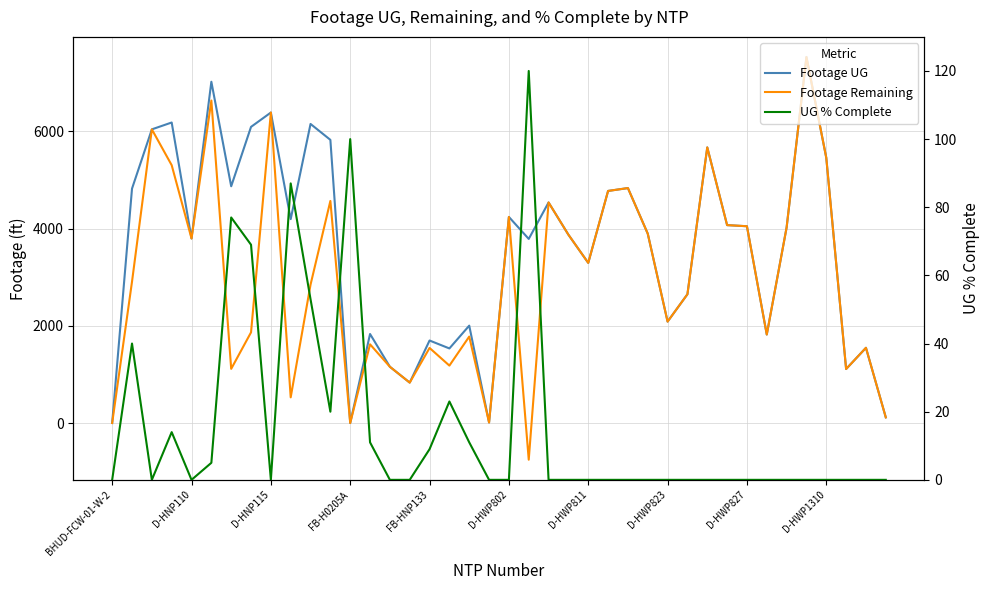

Where is Footage Remaining nearest to the value 3387?

D-HWP811